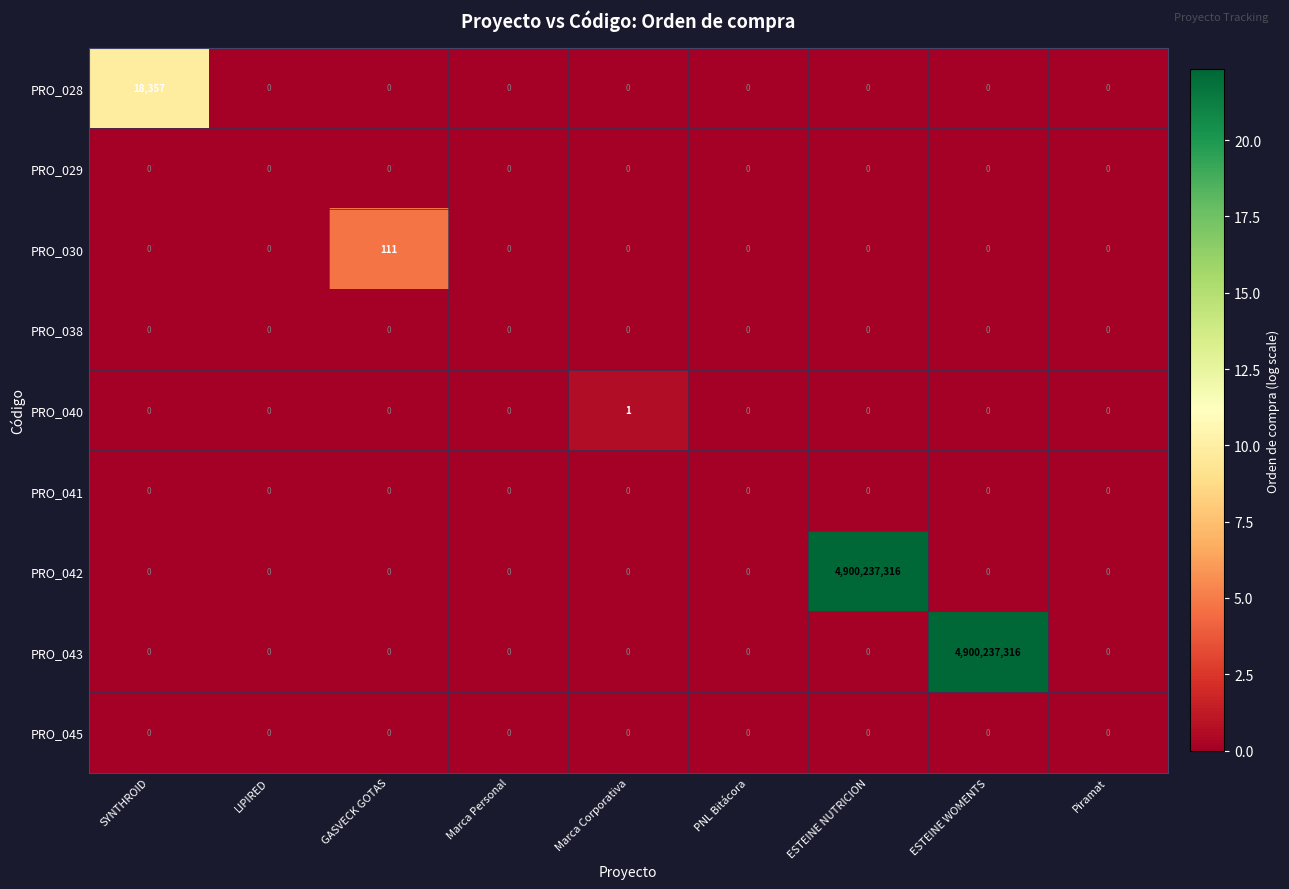

What is the maximum value shown in the chart?

4900237316